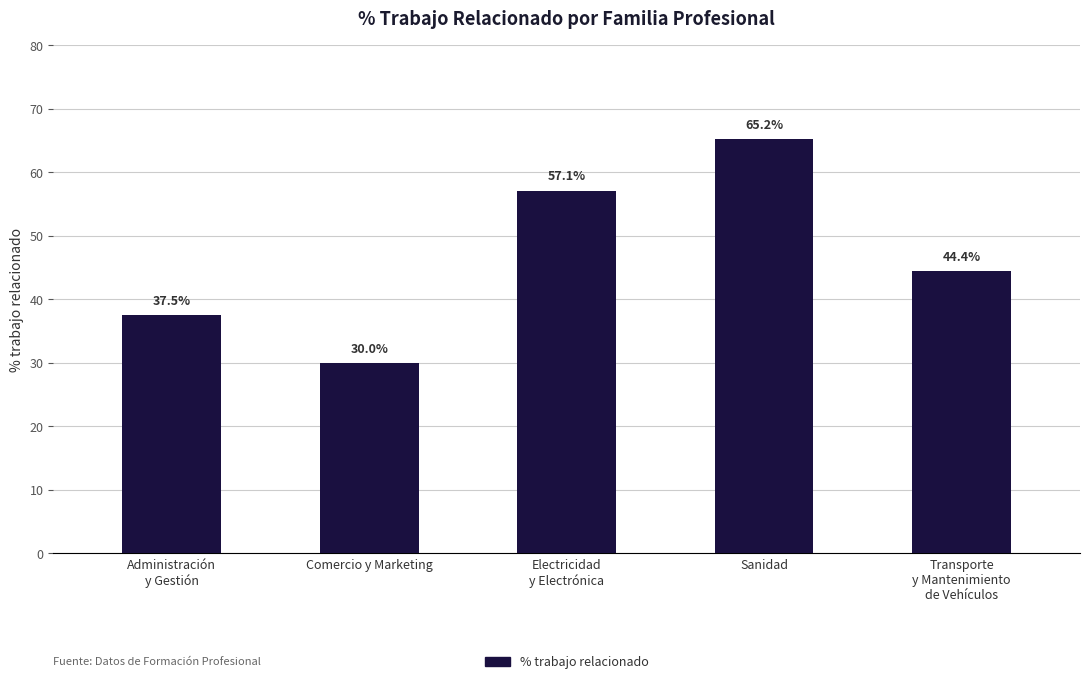

Does the chart contain any negative values?

No